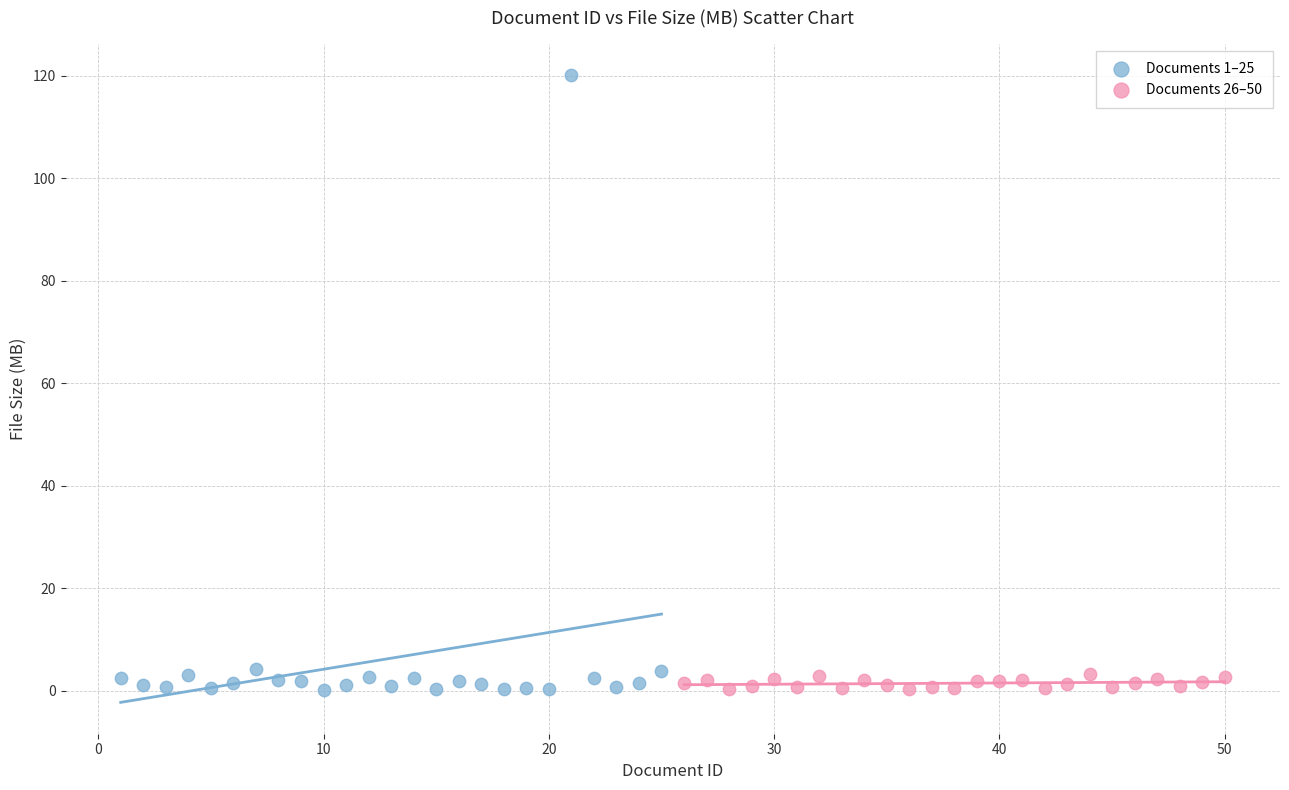

Which series contains the highest Y value?

Documents 1–25